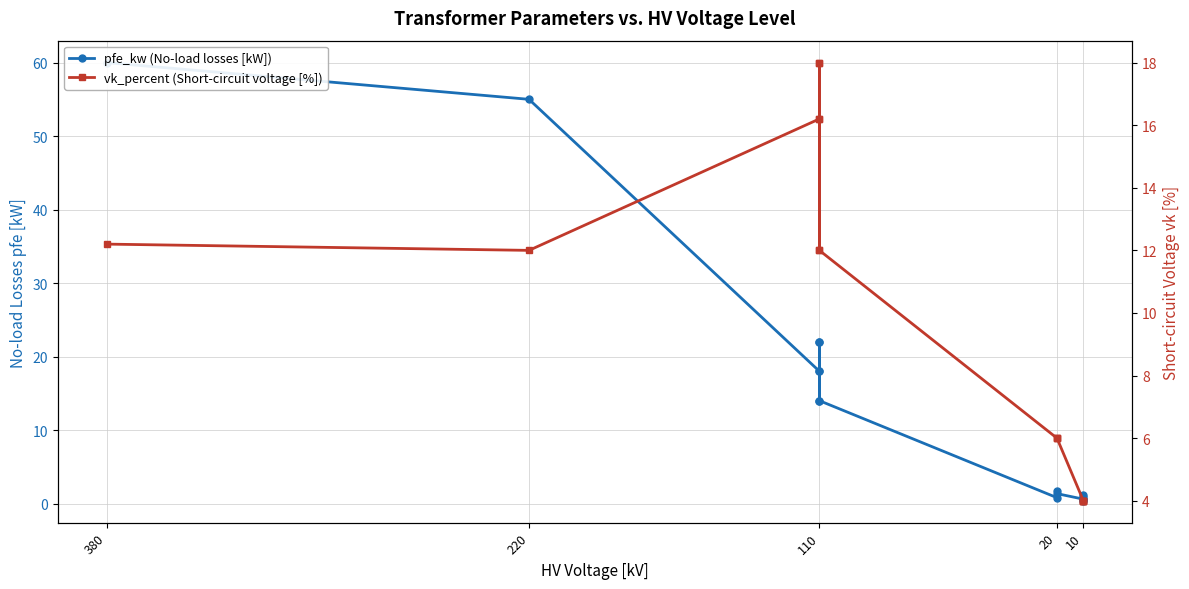

True or false: pfe_kw (No-load losses [kW]) has a value of 0.2 at 10.

False